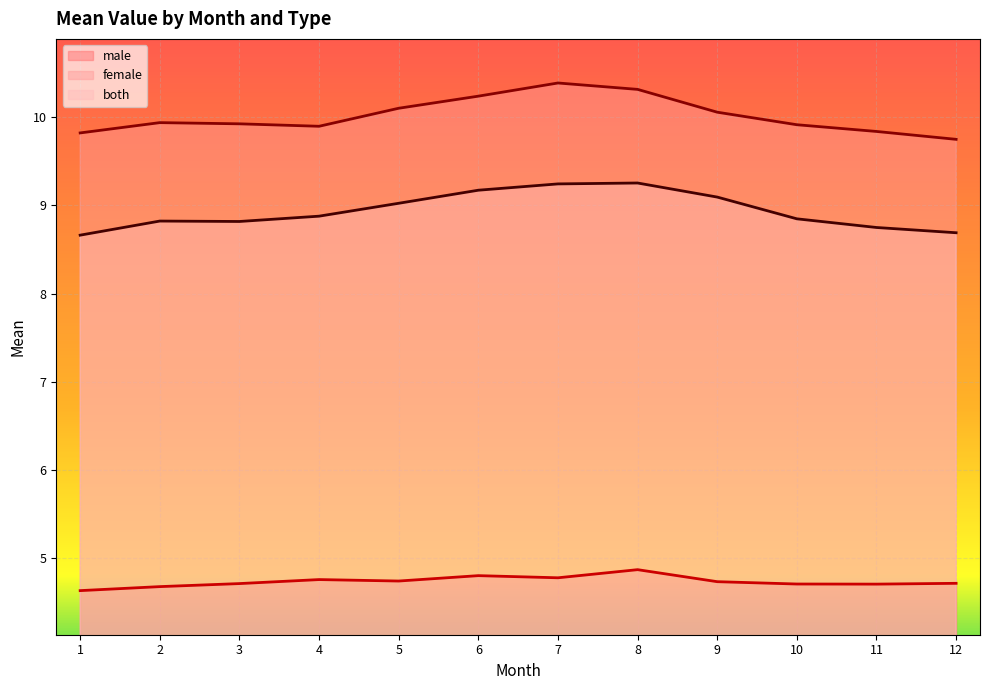

True or false: male and female intersect in this chart.

False